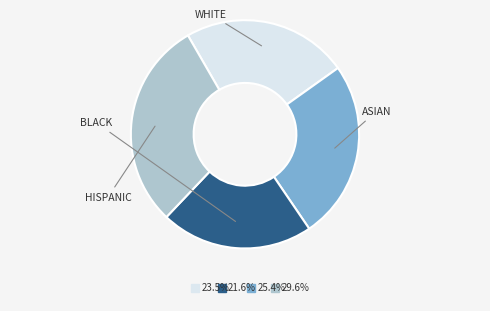

Is there any slice that represents more than half of the pie?

No